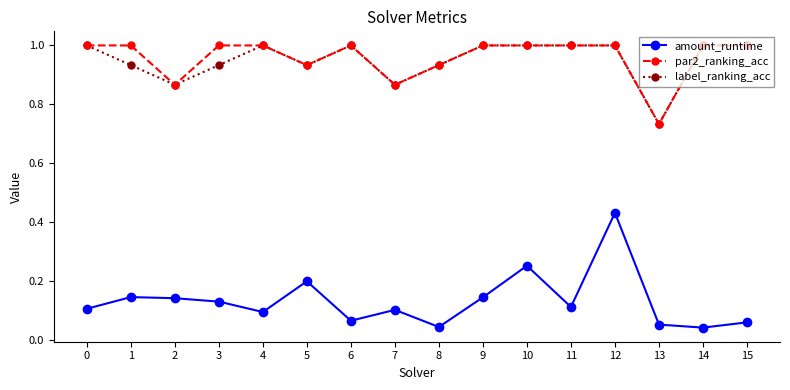

What is the total value across all series at 3?

2.1